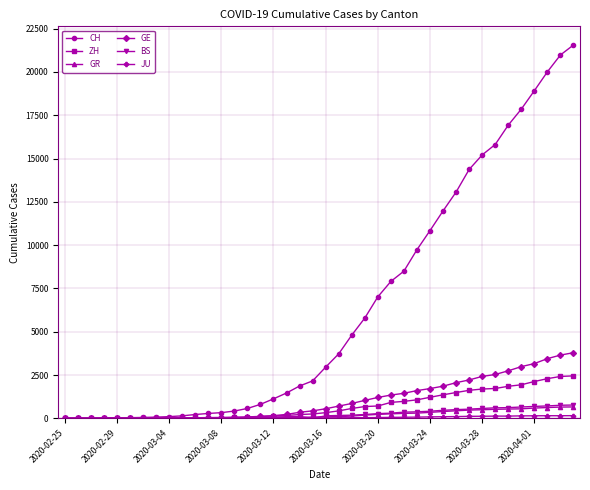

How many series are shown in this chart?

6